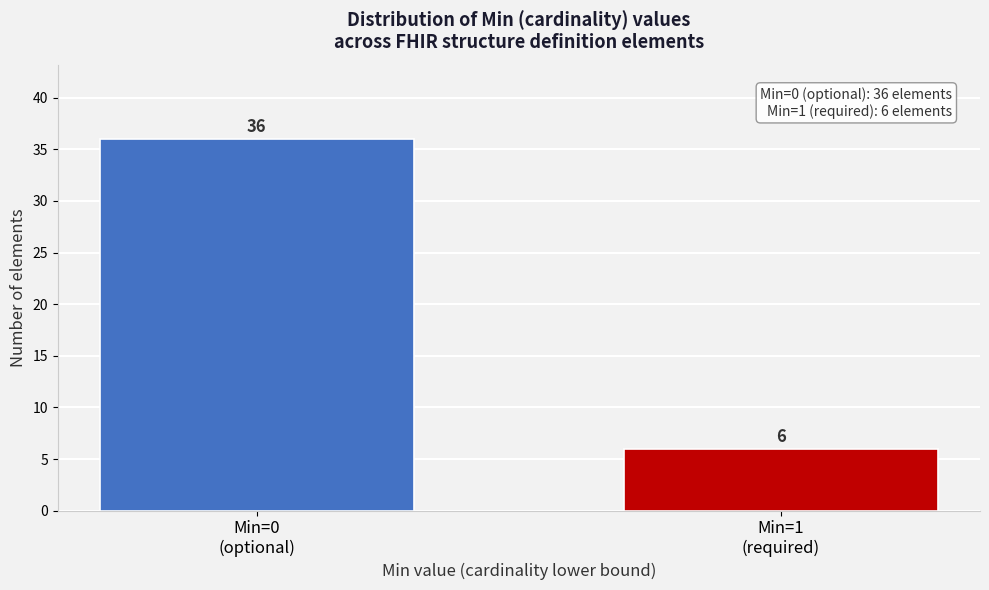

Reading left to right, list all the values displayed in this chart.

36	6